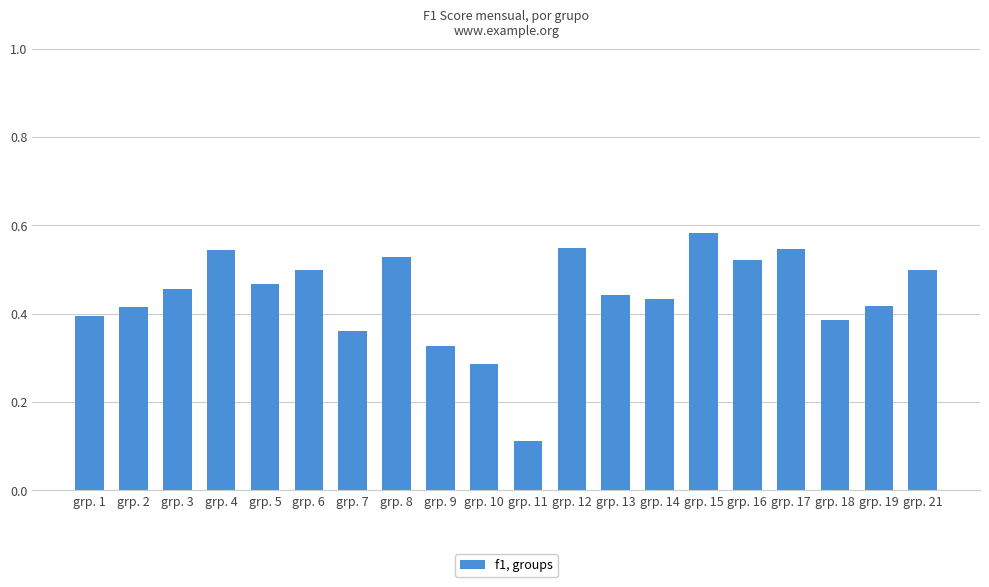

What is the sum of the values at grp. 4 and grp. 14?

1.0